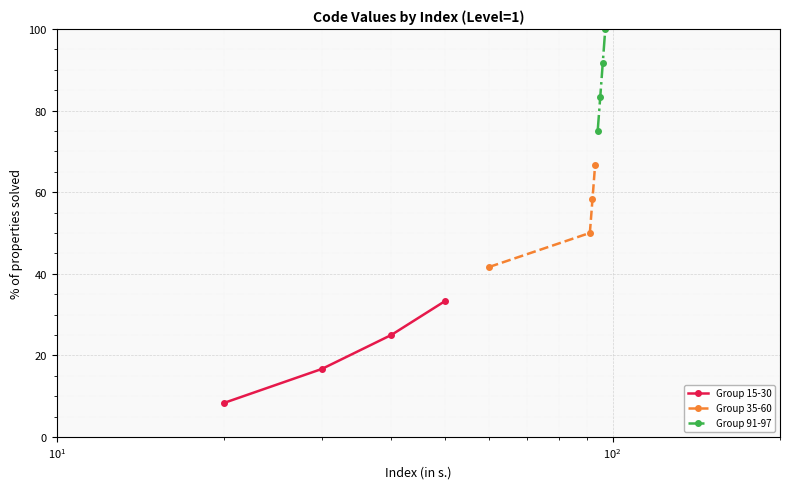

What is the difference between the maximum and minimum values in the Group 35-60 series?

25.0